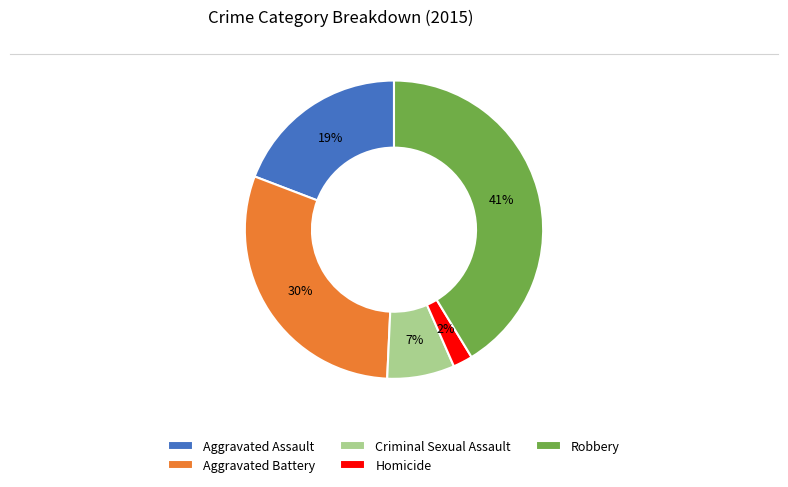

Is it true that Aggravated Assault is 28% of the pie?

False